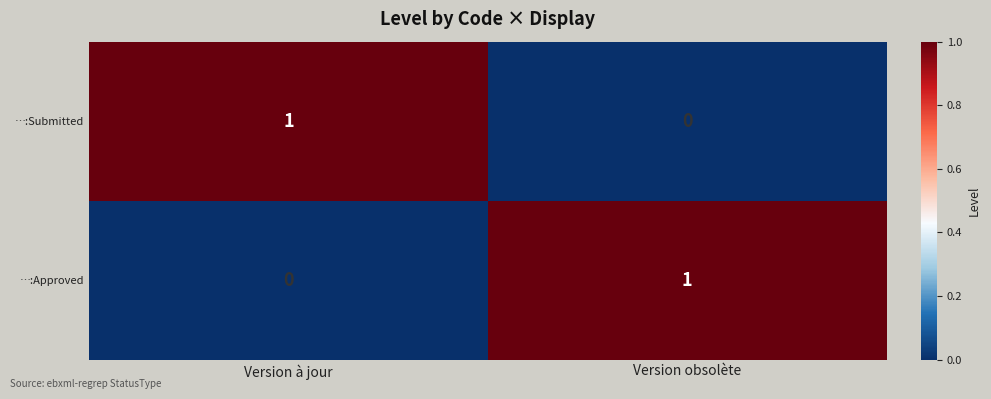

What is the spread (max minus min) of values at Version à jour?

1